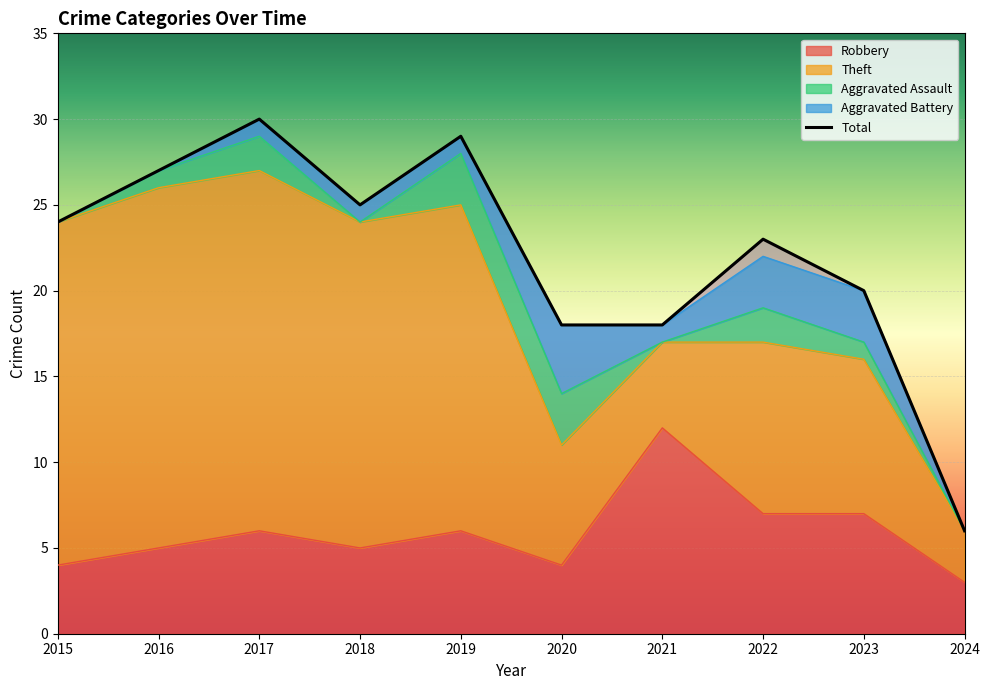

How many categories are shown in the chart?

10